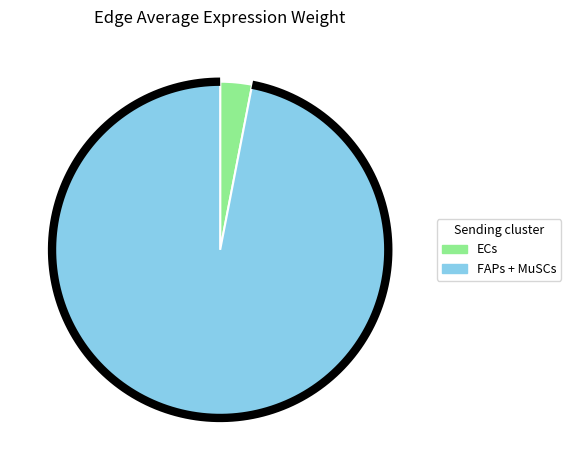

Which category has the smallest portion of the pie?

ECs